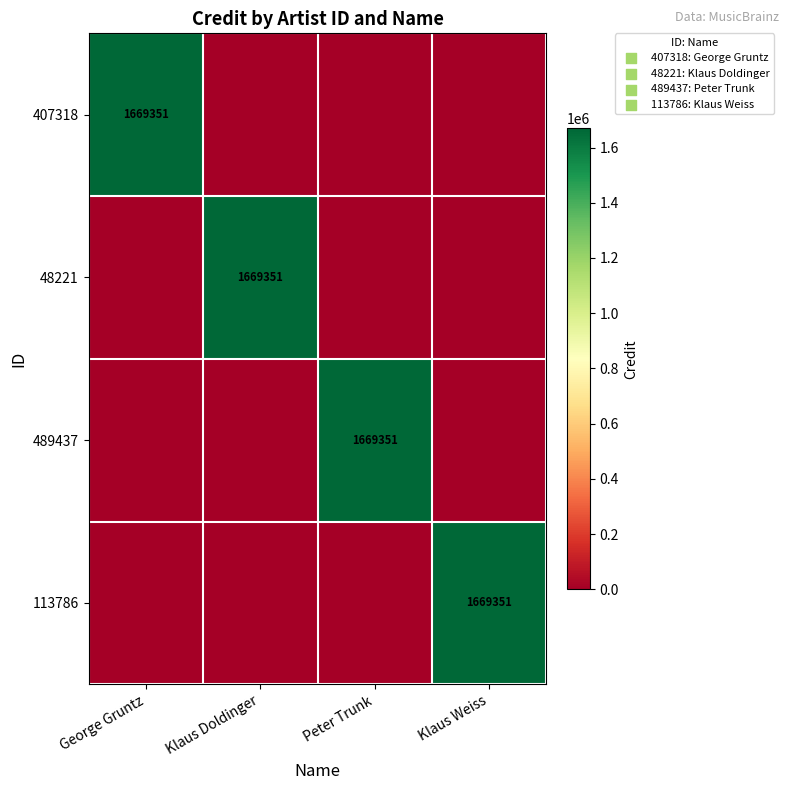

Is it true that 489437 equals 1669351 at Peter Trunk?

True